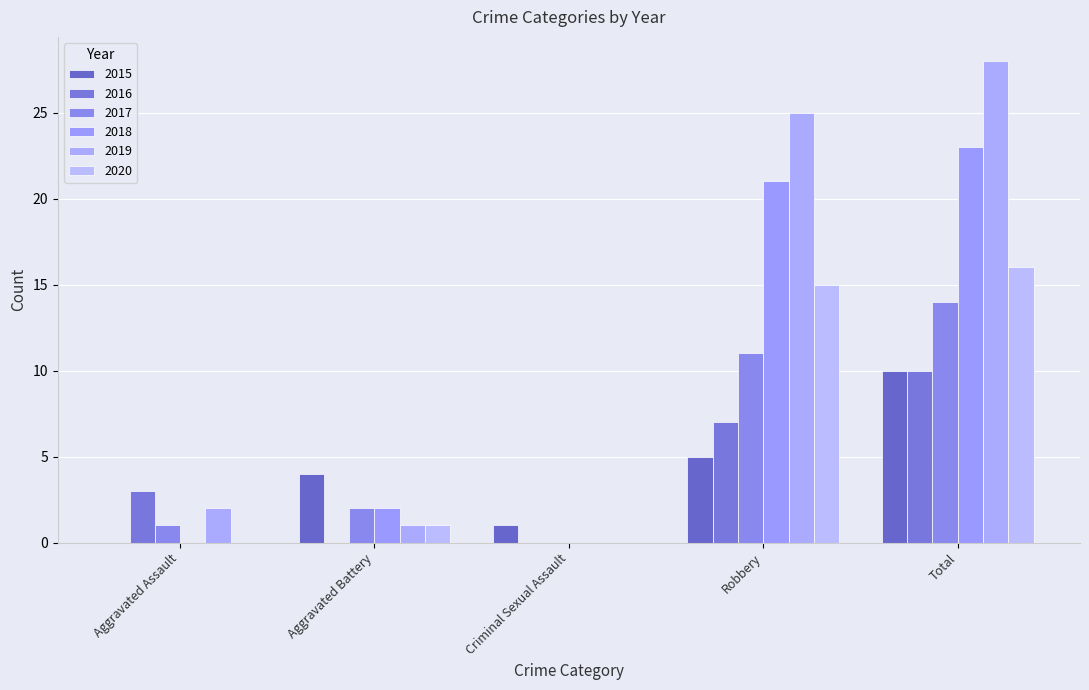

Reading left to right, what are all the values shown in this chart?

2015: Aggravated Assault=0	Aggravated Battery=4	Criminal Sexual Assault=1	Robbery=5	Total=10
2016: Aggravated Assault=3	Aggravated Battery=0	Criminal Sexual Assault=0	Robbery=7	Total=10
2017: Aggravated Assault=1	Aggravated Battery=2	Criminal Sexual Assault=0	Robbery=11	Total=14
2018: Aggravated Assault=0	Aggravated Battery=2	Criminal Sexual Assault=0	Robbery=21	Total=23
2019: Aggravated Assault=2	Aggravated Battery=1	Criminal Sexual Assault=0	Robbery=25	Total=28
2020: Aggravated Assault=0	Aggravated Battery=1	Criminal Sexual Assault=0	Robbery=15	Total=16